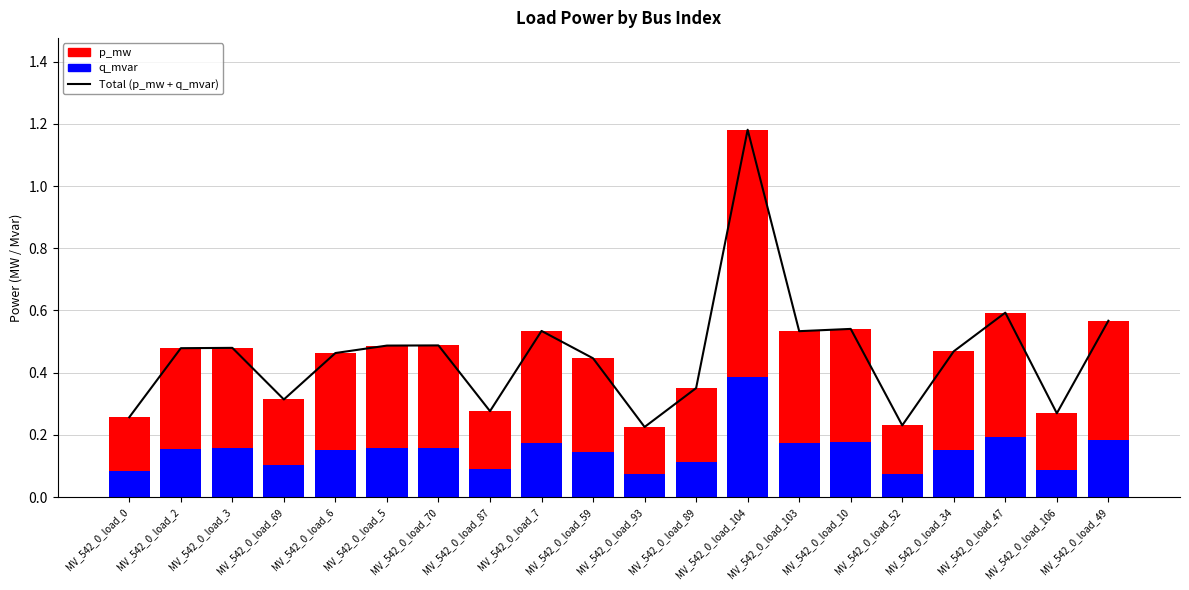

What position from the right is MV_542_0_load_47?

3